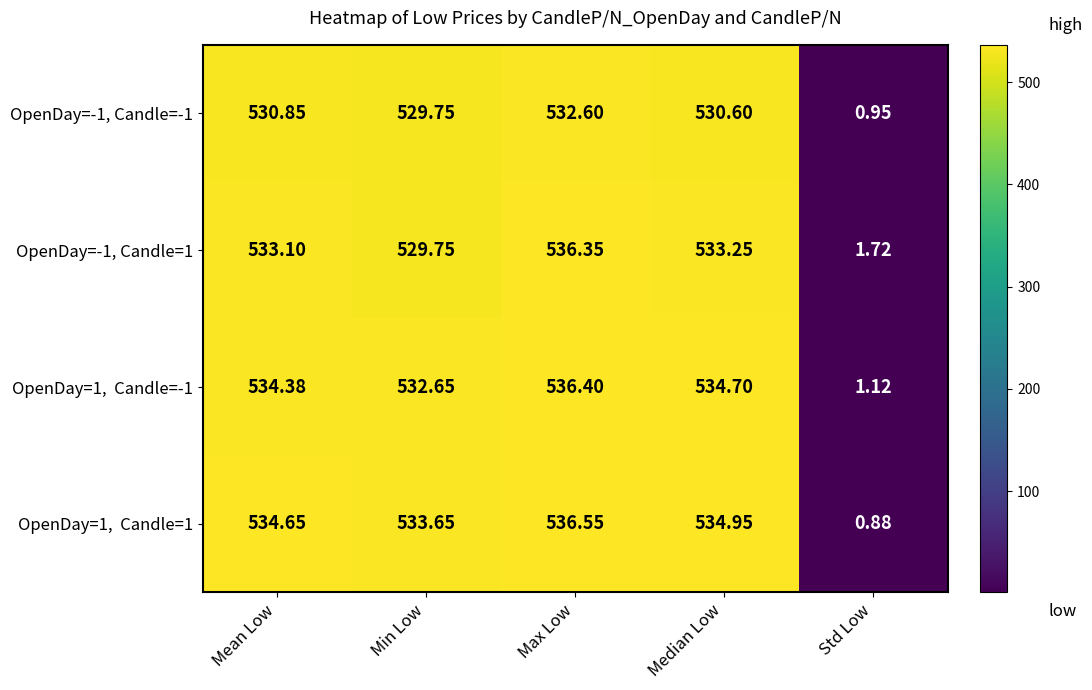

How many series are shown in this chart?

4